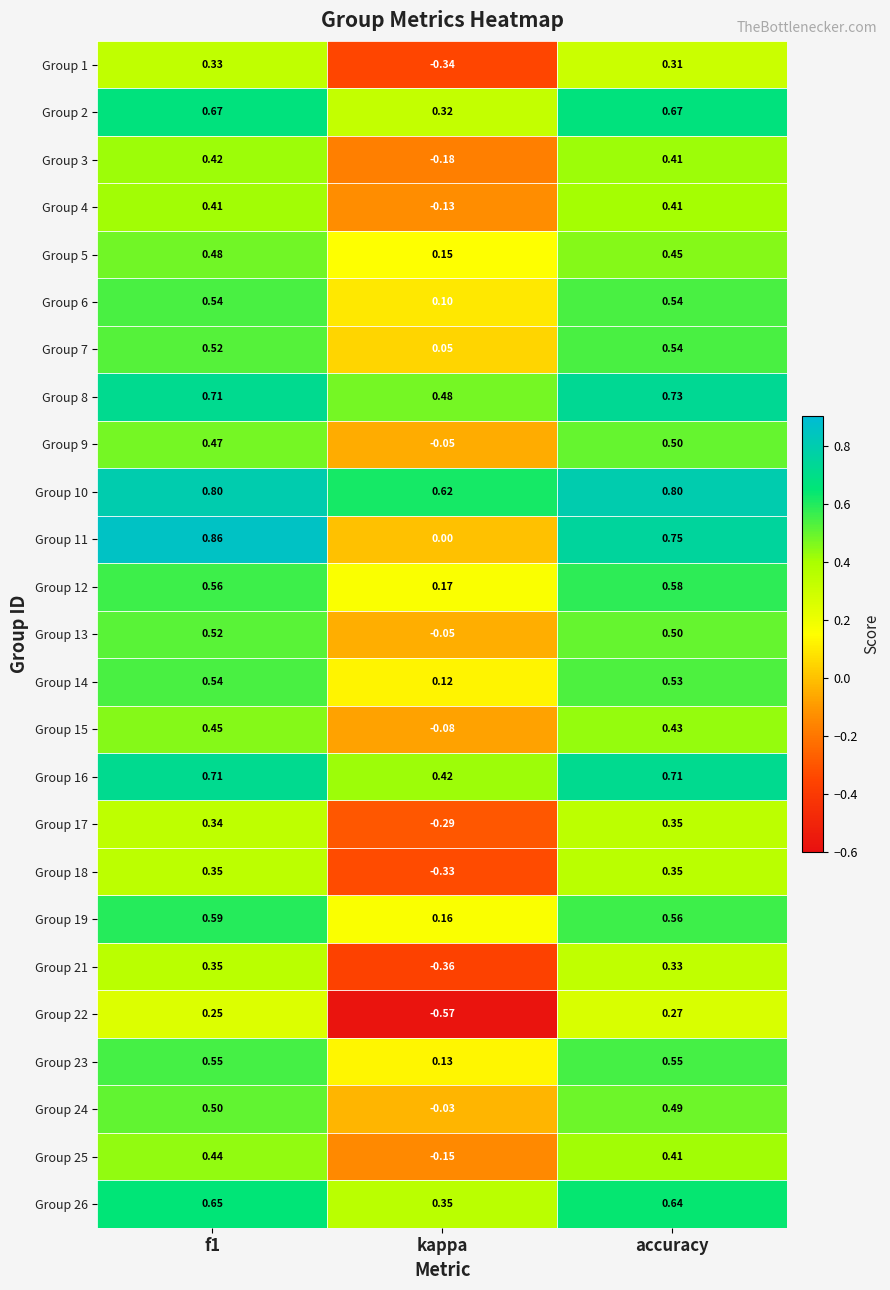

Which category has the lowest value across all series?

kappa